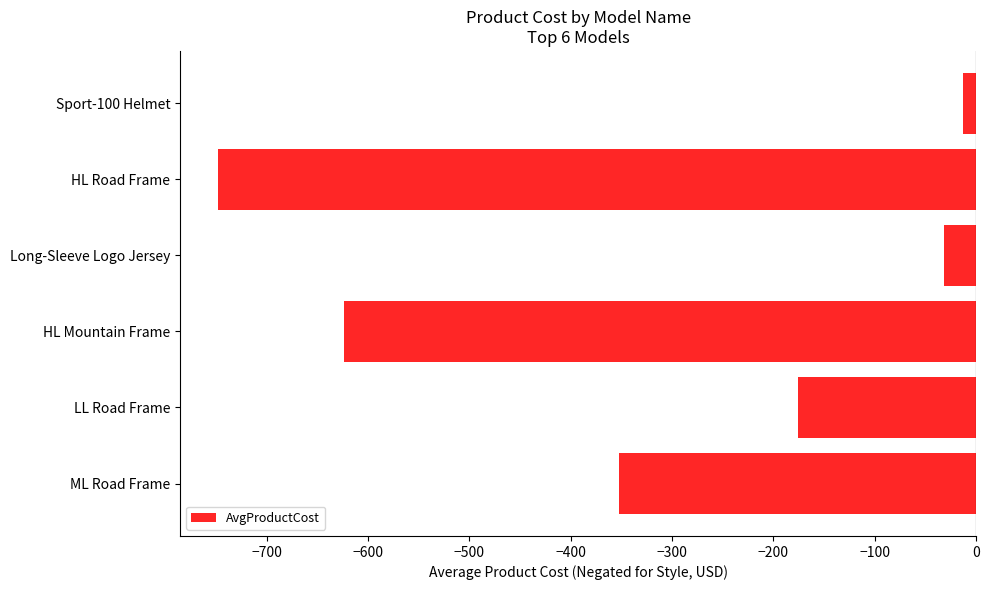

List the labels in order of value, largest first.

Sport-100 Helmet, Long-Sleeve Logo Jersey, LL Road Frame, ML Road Frame, HL Mountain Frame, HL Road Frame